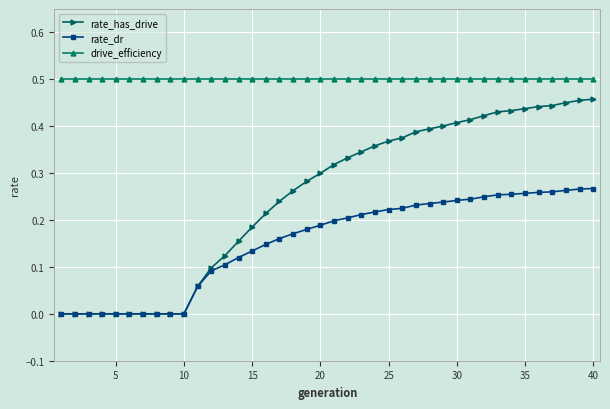

Which series has the widest spread of values?

rate_has_drive